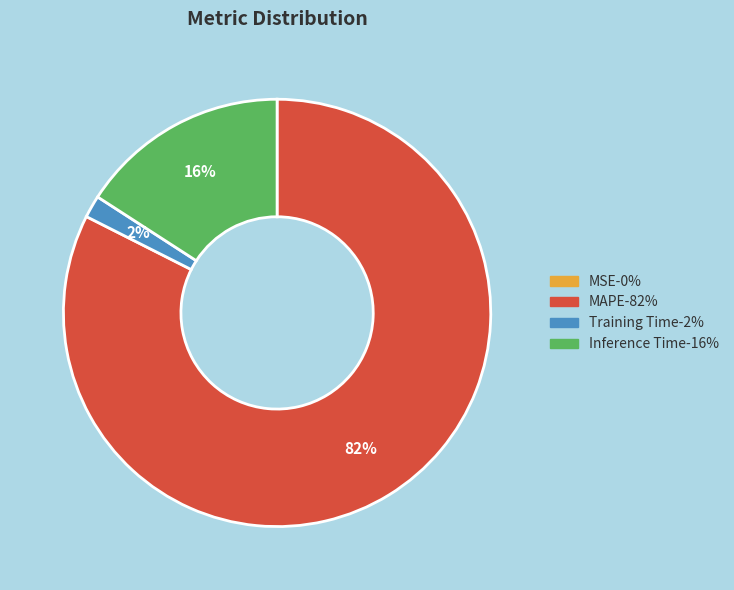

What percentage is the Inference Time slice, to the nearest percent?

16%